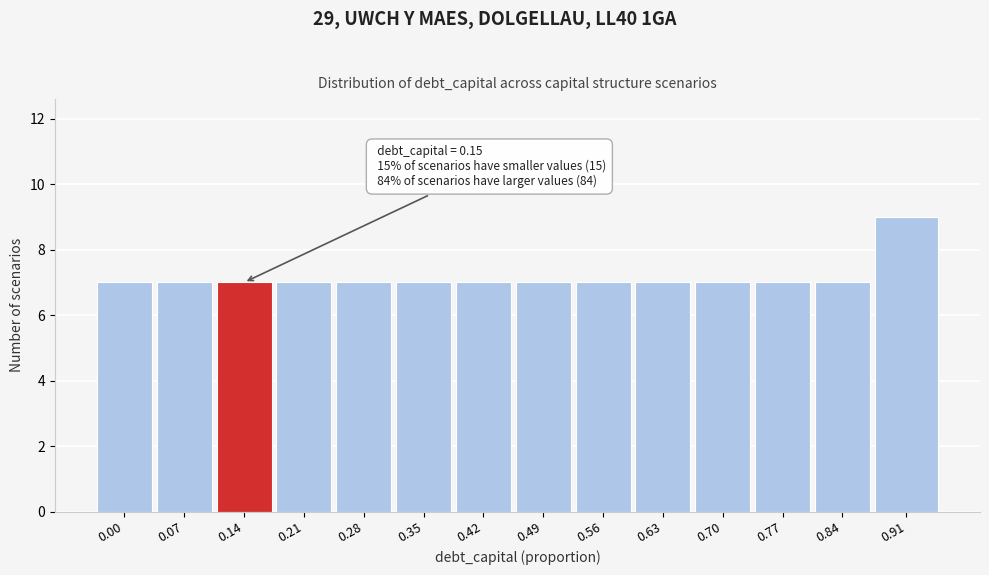

Reading right to left, what are all the values shown in this chart?

9	7	7	7	7	7	7	7	7	7	7	7	7	7